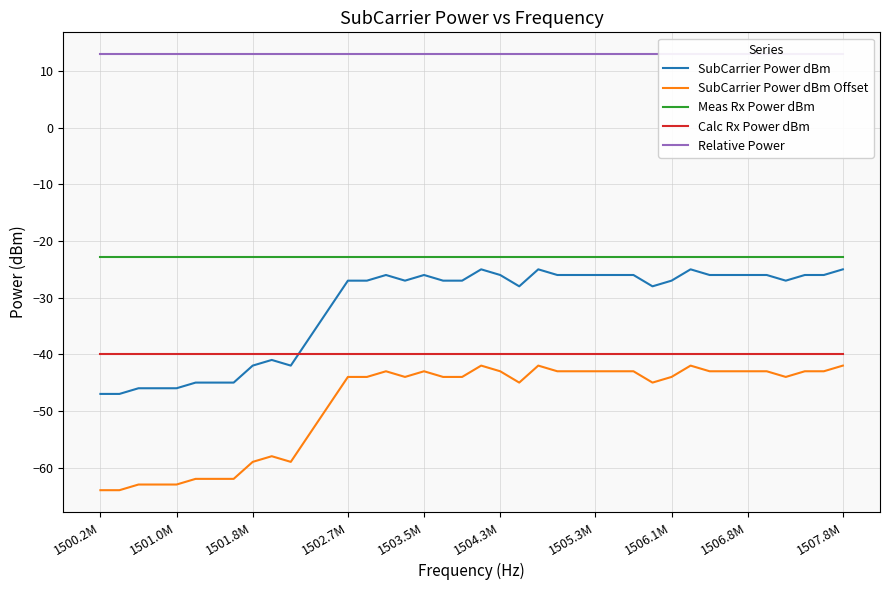

The value of Meas Rx Power dBm at 1507.8M is -8.5. True or false?

False